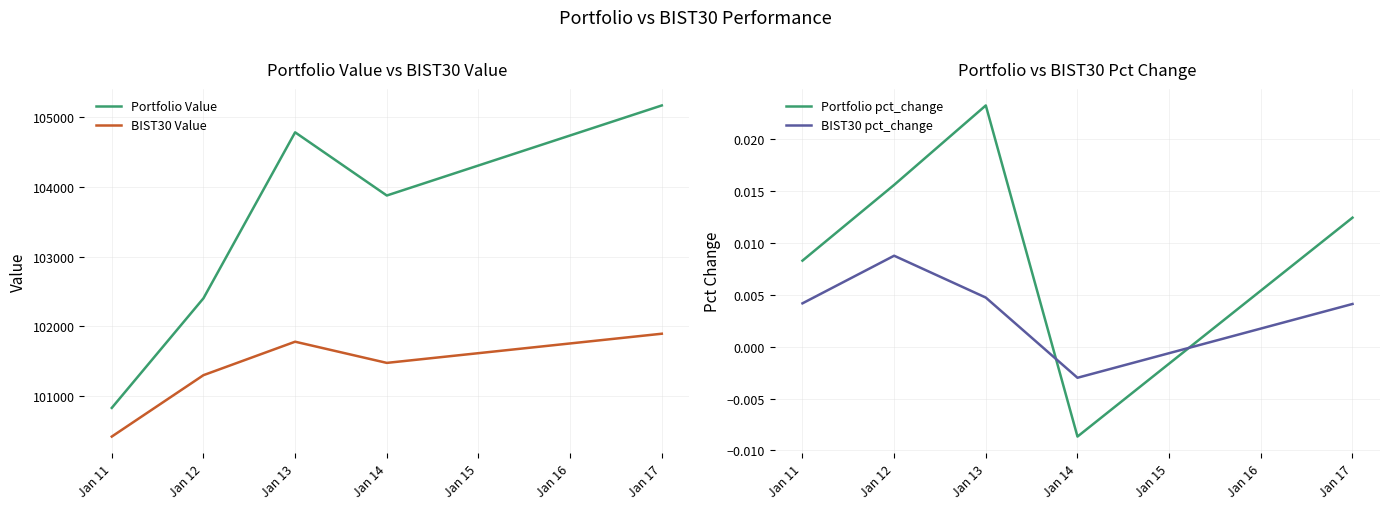

How many interior local valleys does the BIST30 Value series have?

1